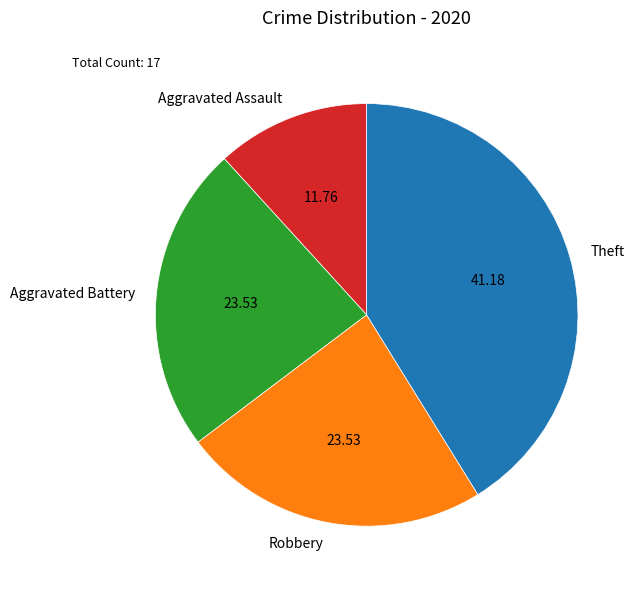

Which slice is the largest?

Theft